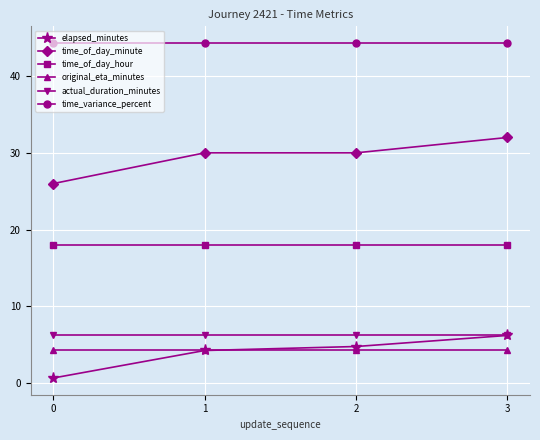

What is the maximum value shown in the chart?

44.3